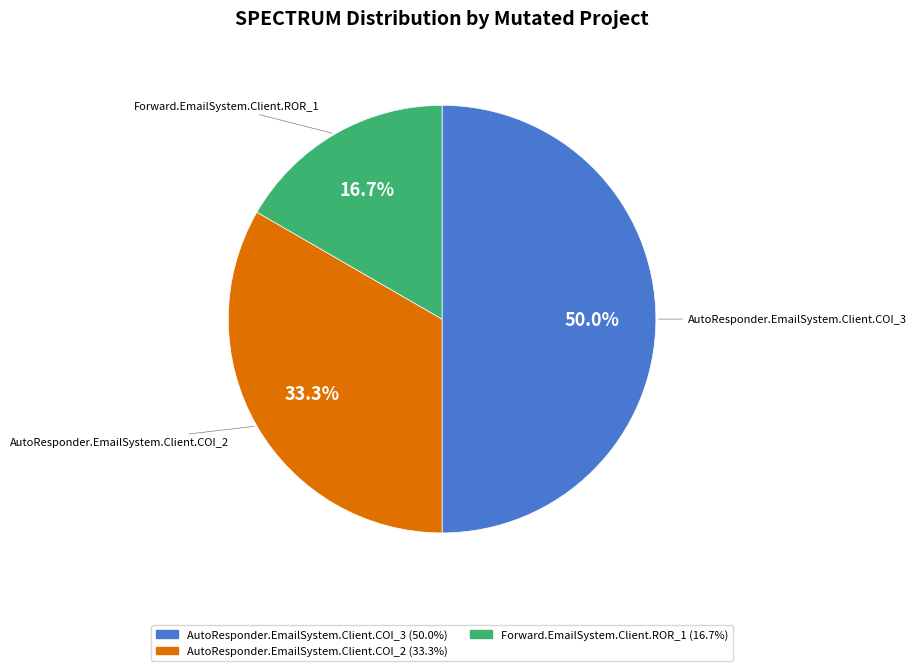

What is the ratio of the value at Forward.EmailSystem.Client.ROR_1 to the value at AutoResponder.EmailSystem.Client.COI_3?

0.3